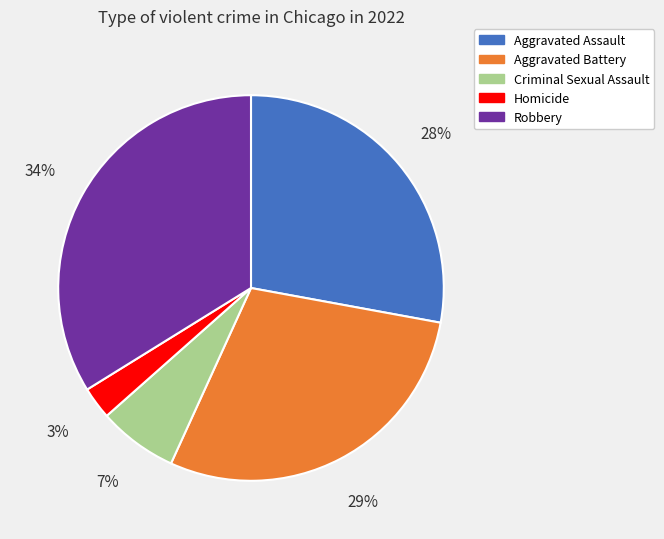

What percentage is the Robbery slice, to the nearest percent?

34%